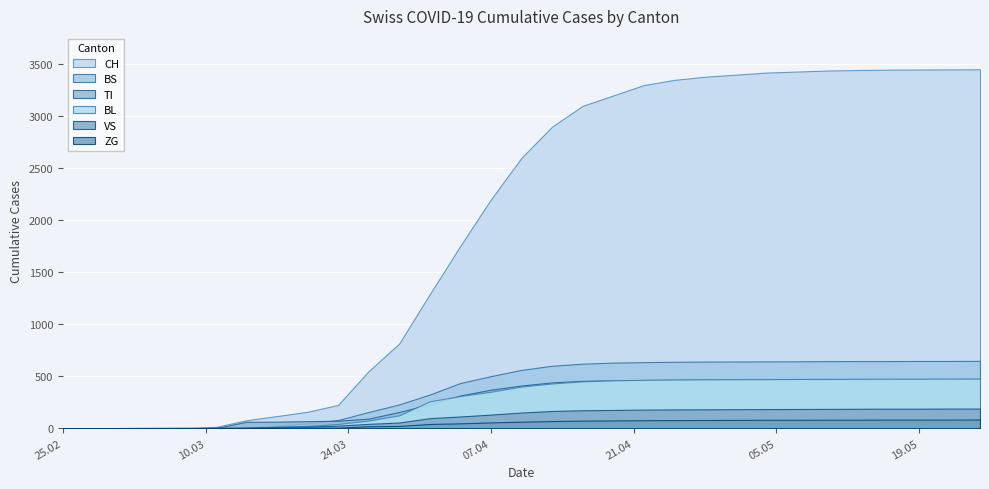

At which category is the sum across all series the highest?

2020-05-25